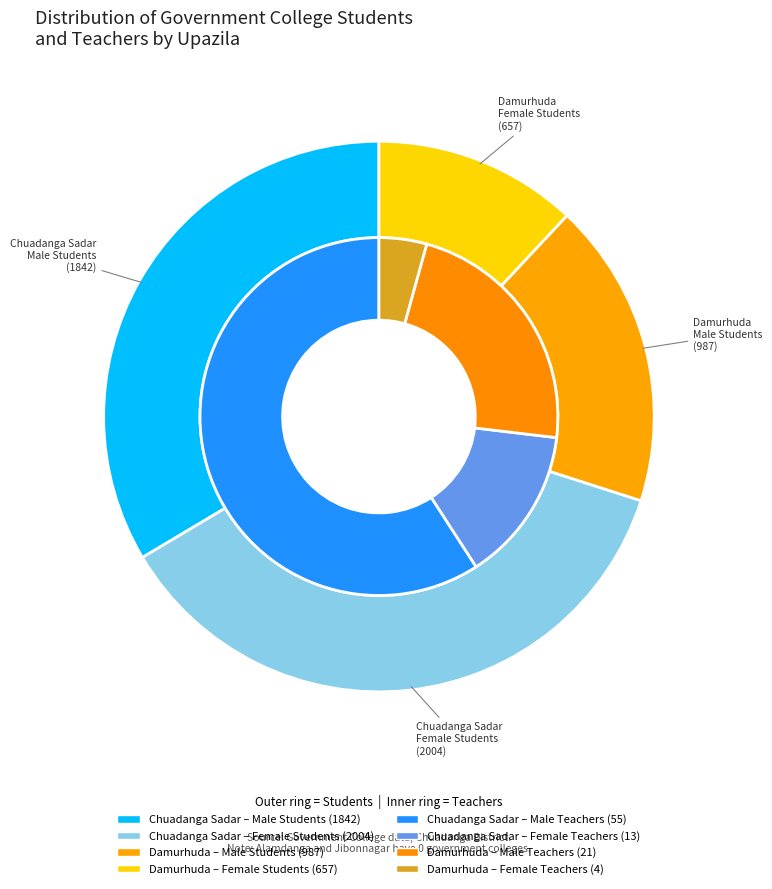

Is there any slice that represents more than half of the pie?

Yes